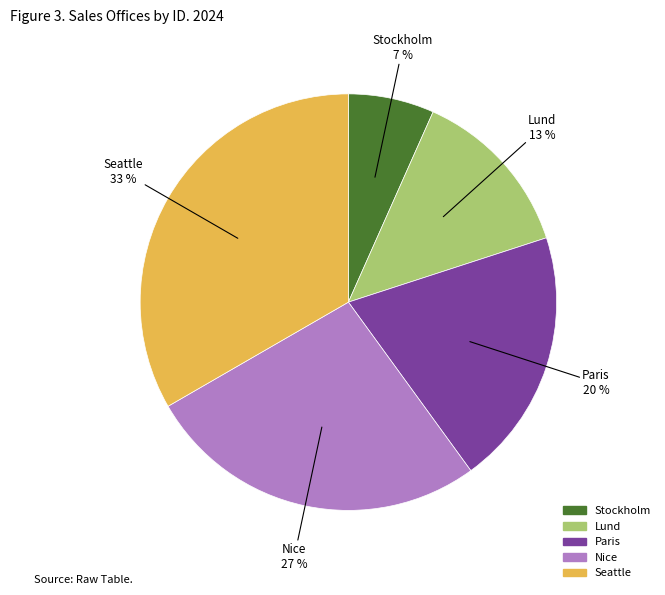

Which has a higher value, Seattle or Stockholm?

Seattle